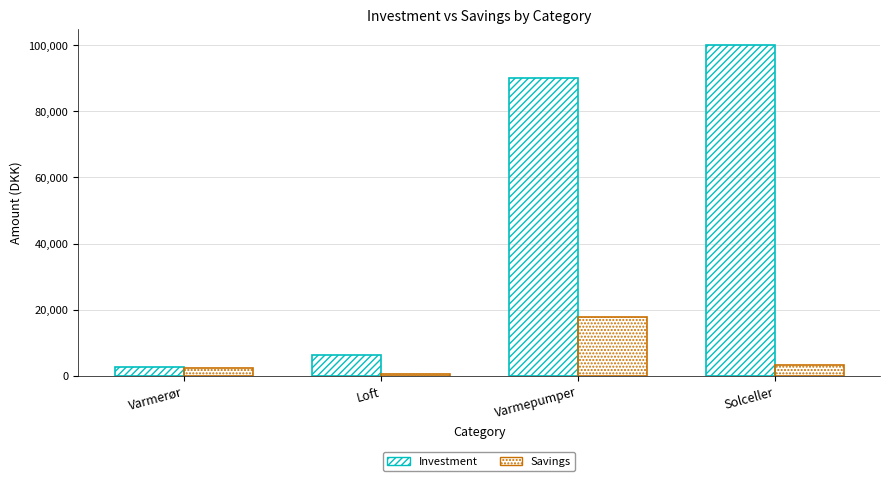

Count the number of data series in this chart.

2